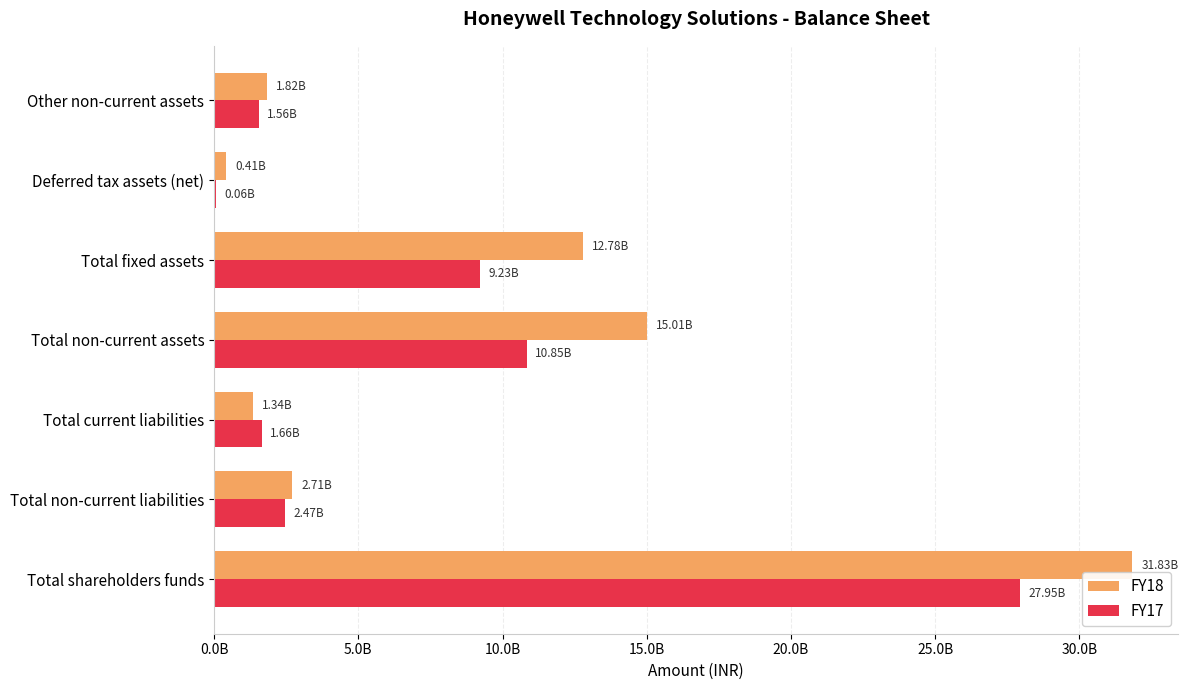

What are all the series names shown in the legend?

FY18, FY17